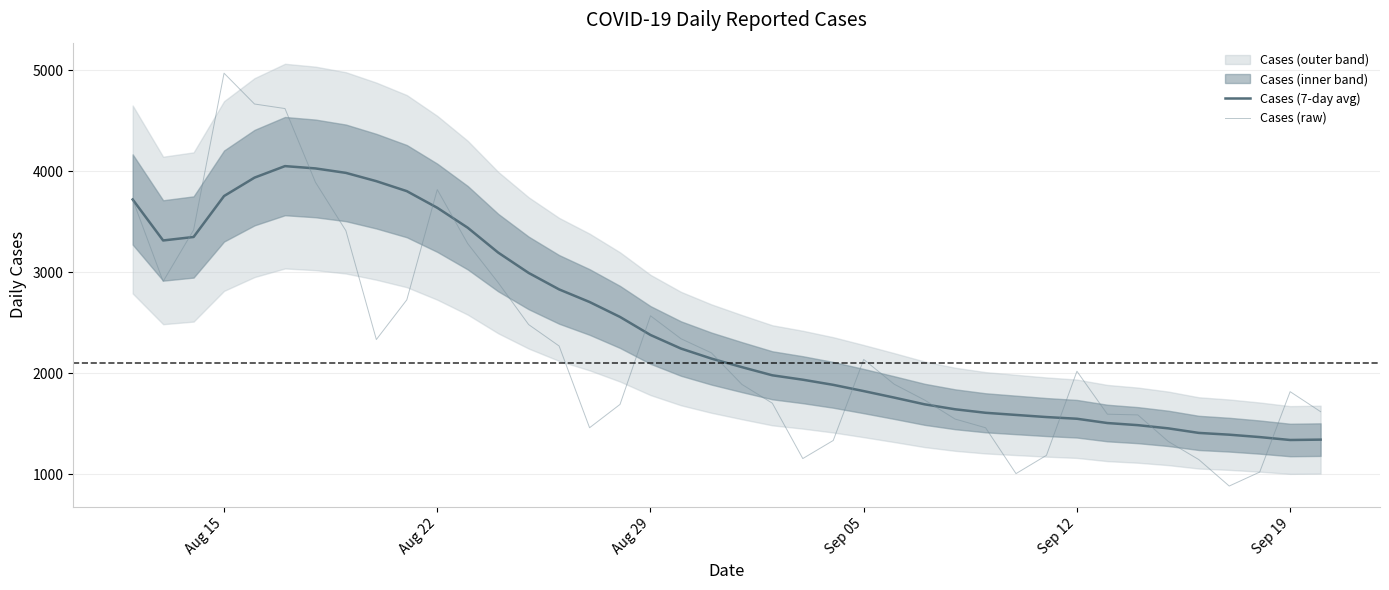

Does the chart display data point markers on the line(s)?

No